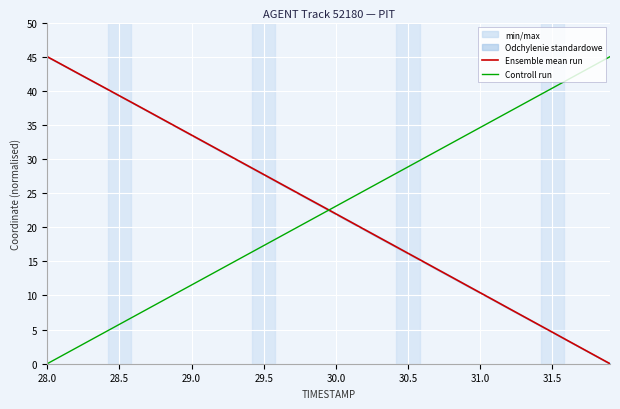

The value of Controll run at 28.5 is 5.8. True or false?

True